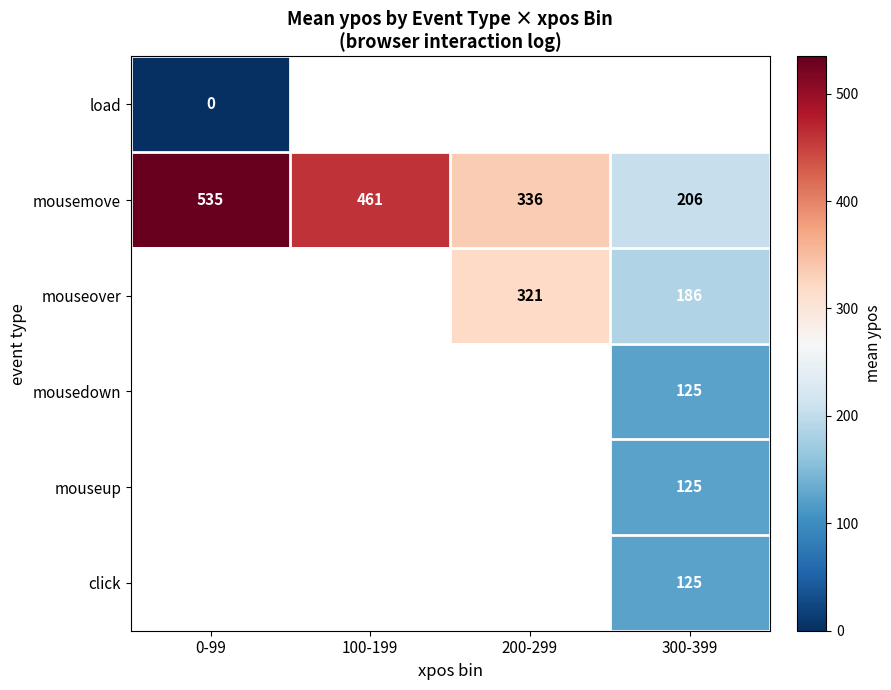

How many categories are shown in the chart?

4